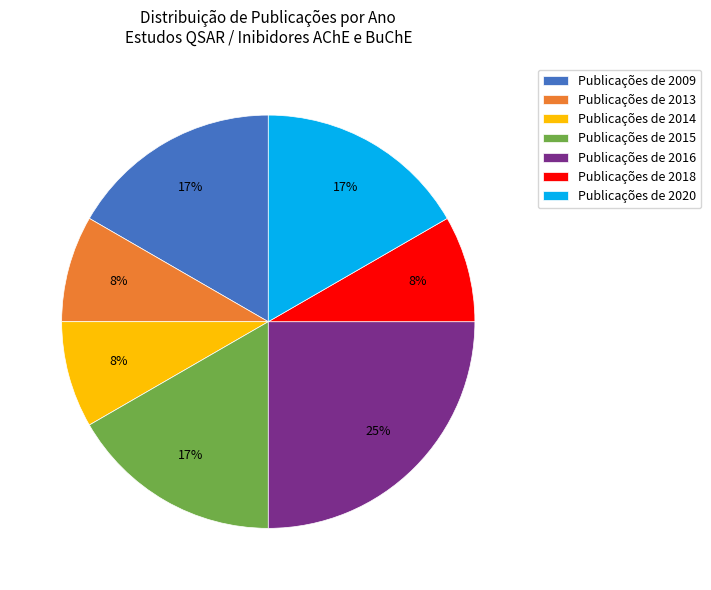

Does Publicações de 2013 account for over 50% of the chart?

No